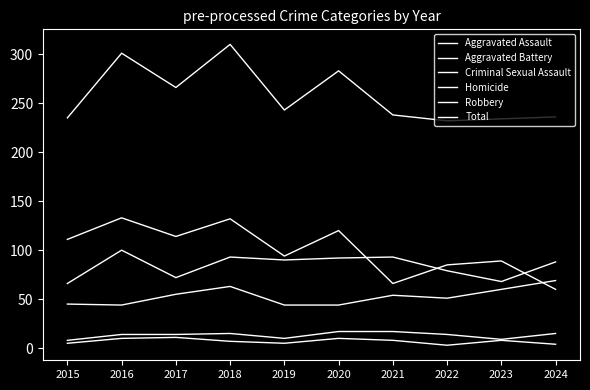

Where is Aggravated Battery nearest to the value 83?

2022